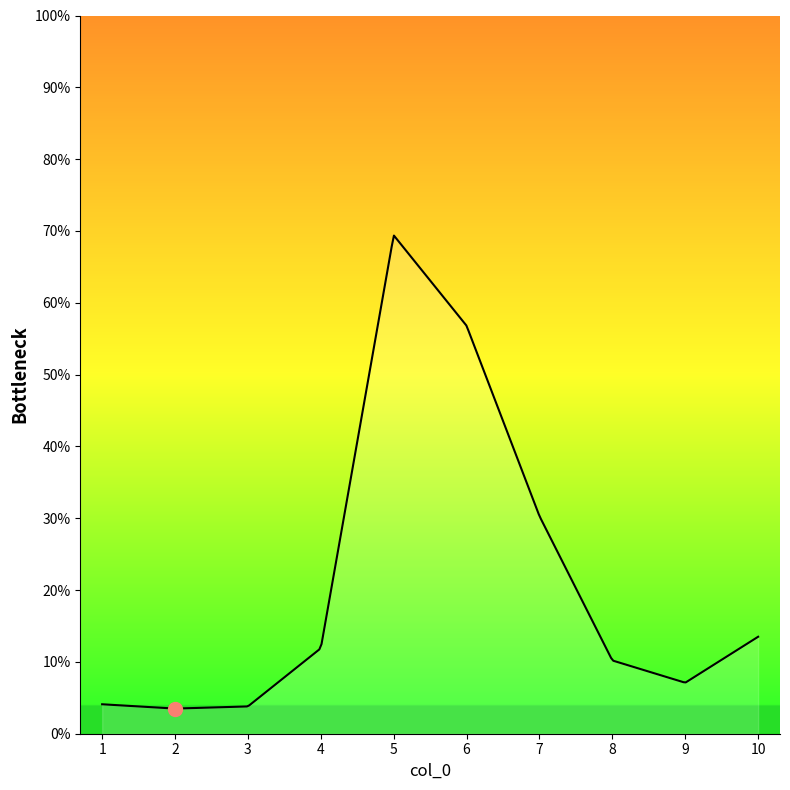

What is the maximum value shown in the chart?

69.4